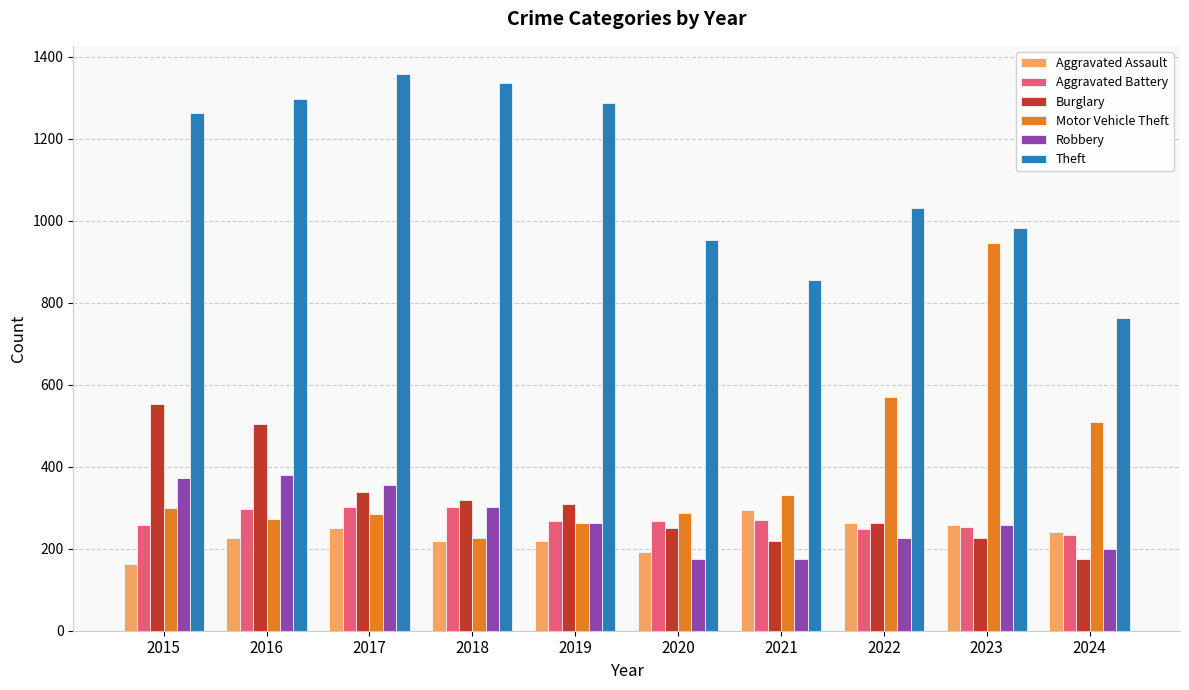

Are the bars horizontal?

No